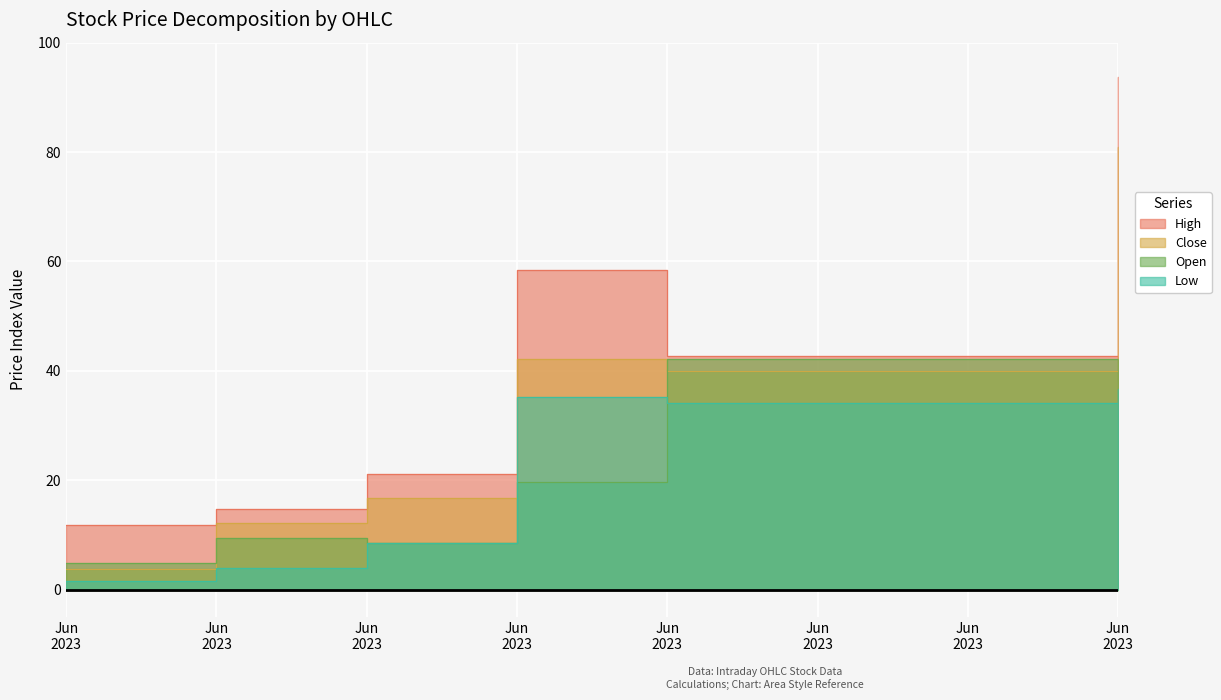

Is it true that Open equals 3.4 at Jun 2023?

False